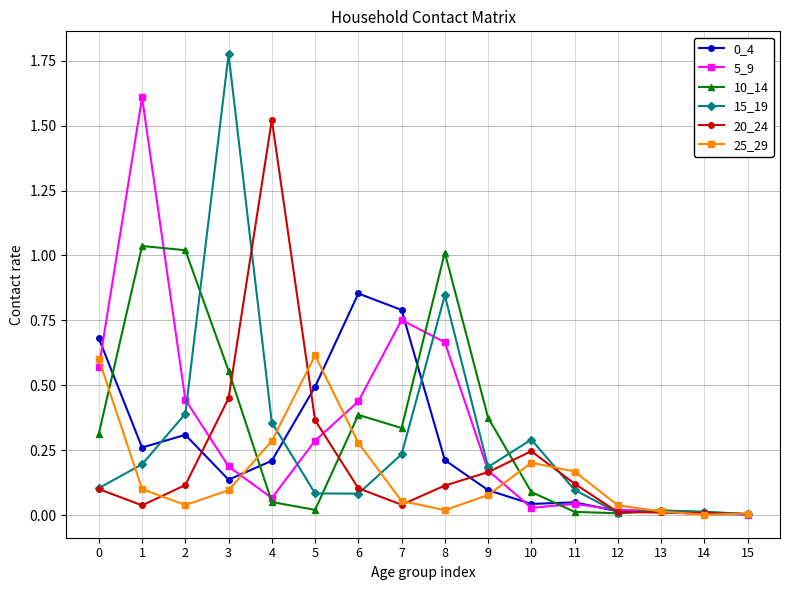

Which series changed the most between 0 and 3?

15_19